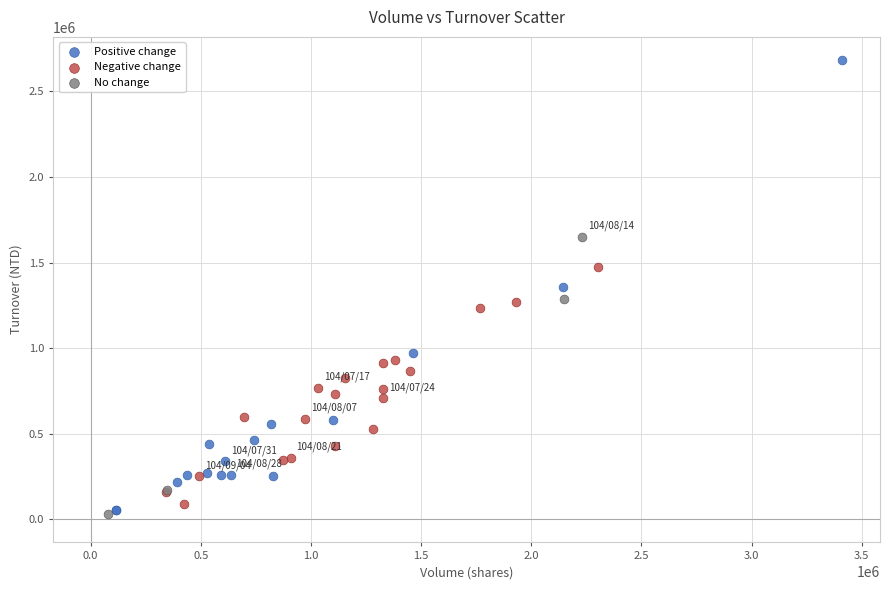

Which series reaches the maximum Y coordinate?

Positive change